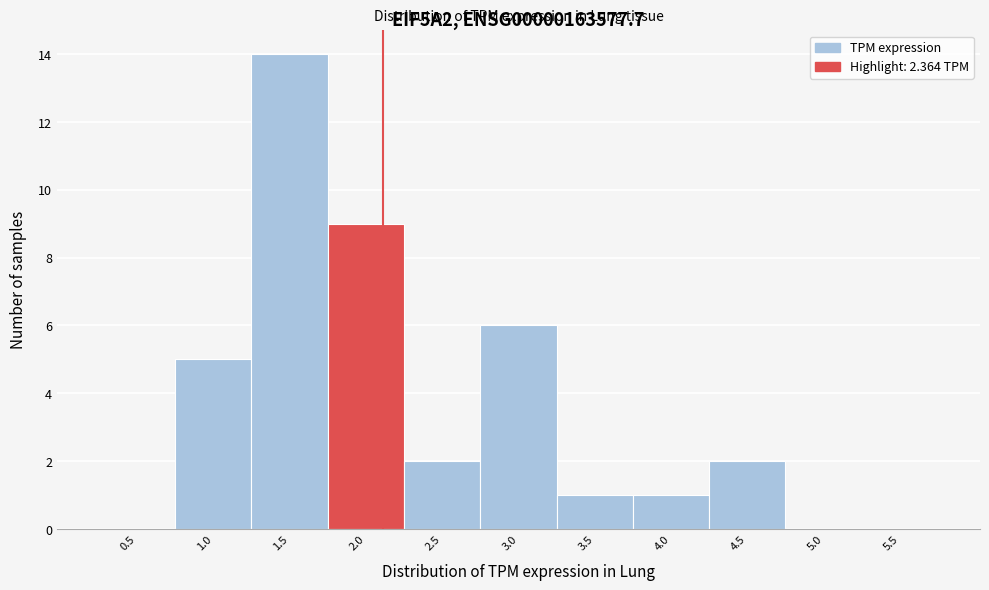

What is the change in value from 1.0 to 3.0?

+1